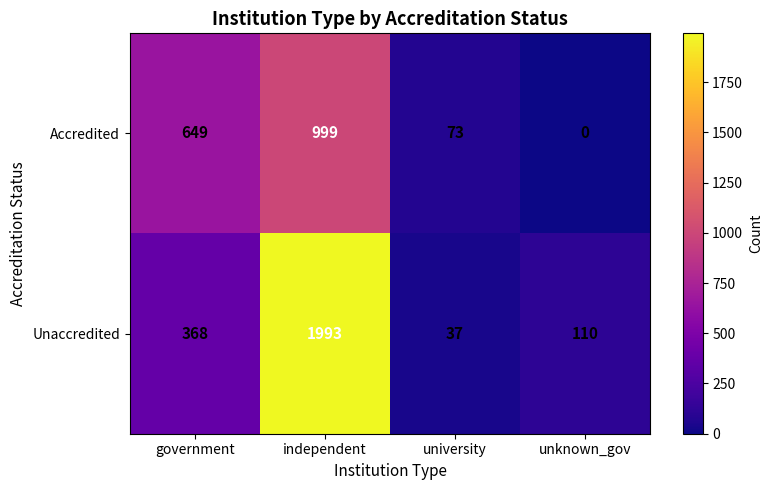

What value does the Unaccredited series have at unknown_gov?

110